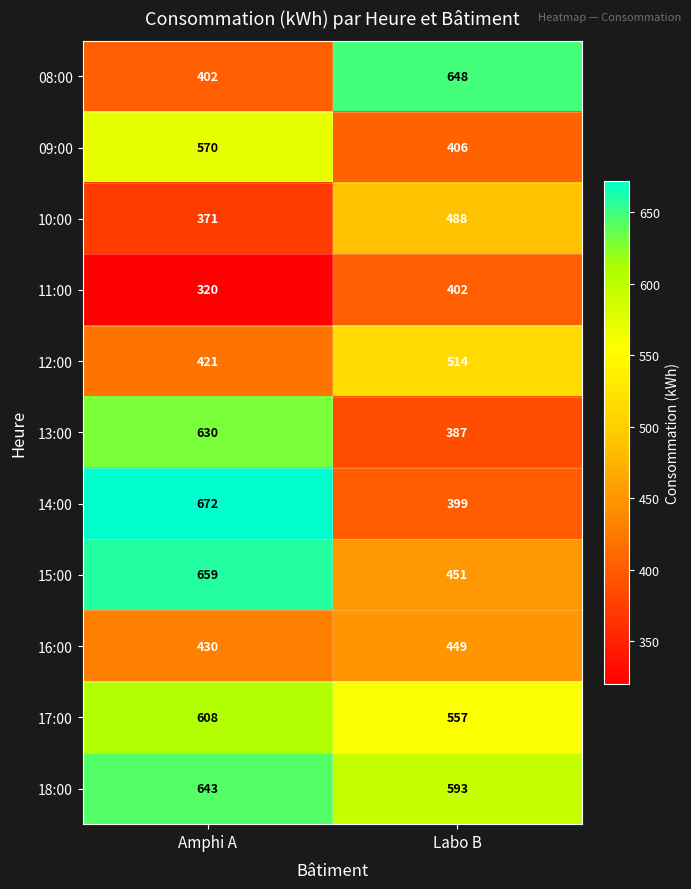

Which series has the largest range (max minus min)?

14:00